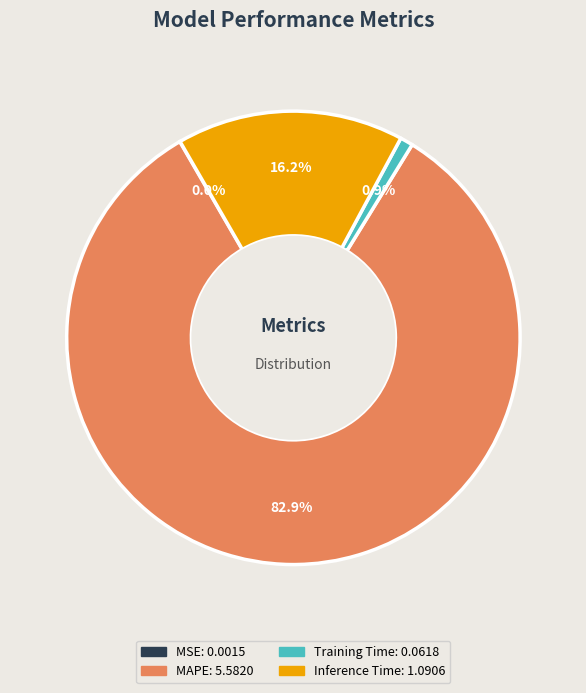

To the nearest percent, what percentage of the pie is Training Time?

1%